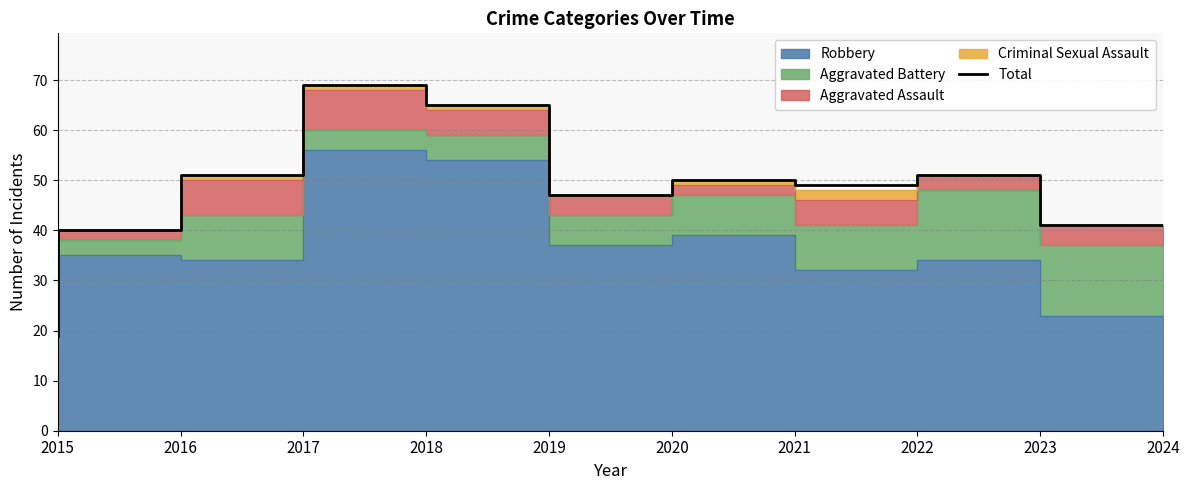

What is the difference between the values at 2021 and 2016?

10